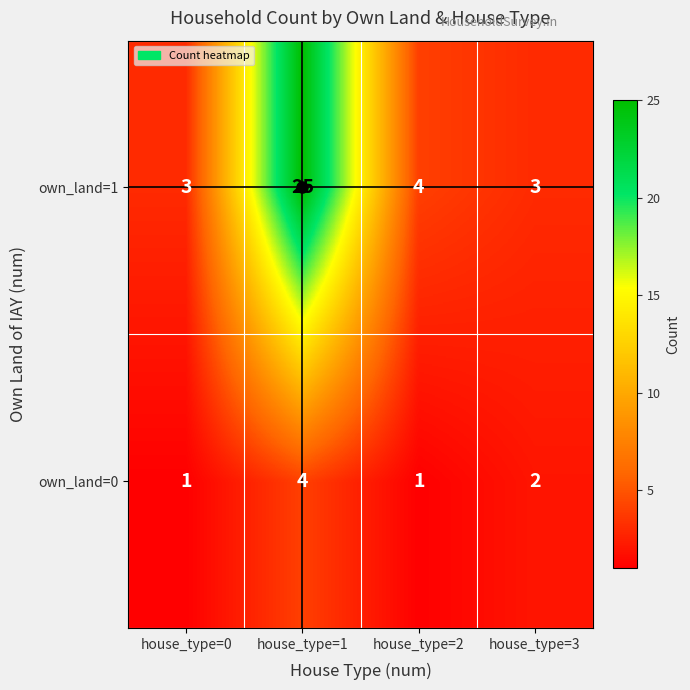

The own_land=1 series shows 44 at house_type=1. True or false?

False